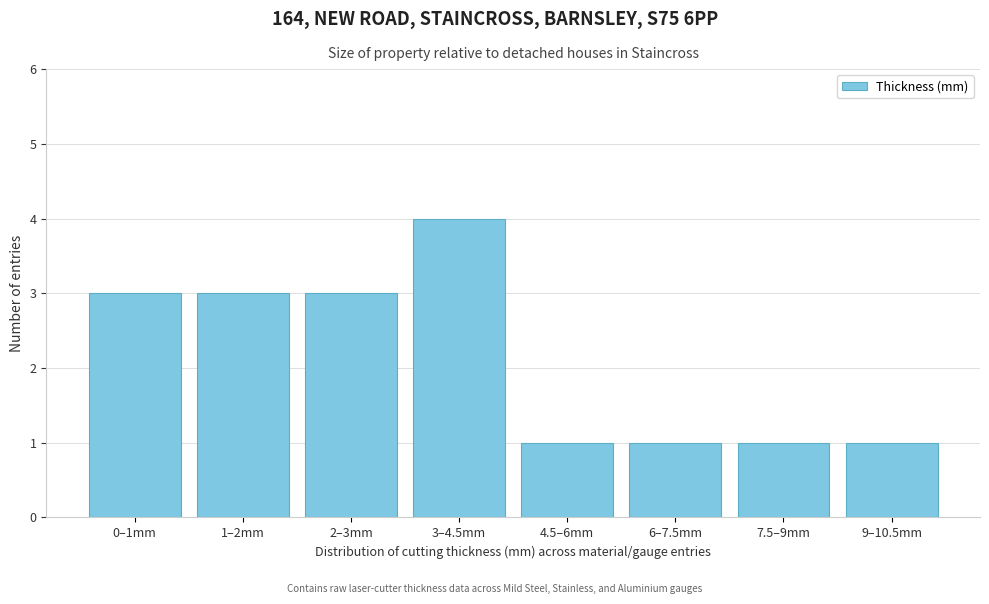

Reading left to right, what are all the values shown in this chart?

0–1mm=3	1–2mm=3	2–3mm=3	3–4.5mm=4	4.5–6mm=1	6–7.5mm=1	7.5–9mm=1	9–10.5mm=1